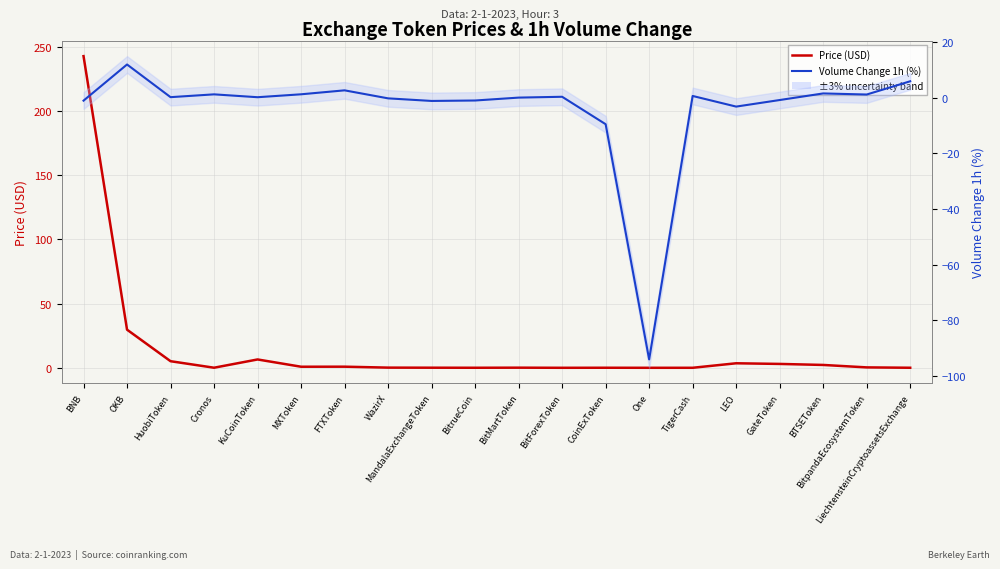

The Price (USD) series shows 242.8 at BNB. True or false?

True